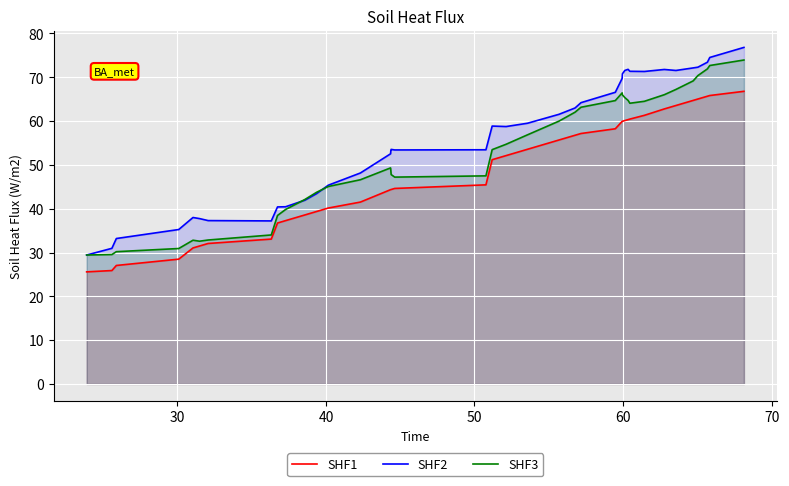

True or false: SHF1 and SHF2 intersect in this chart.

False